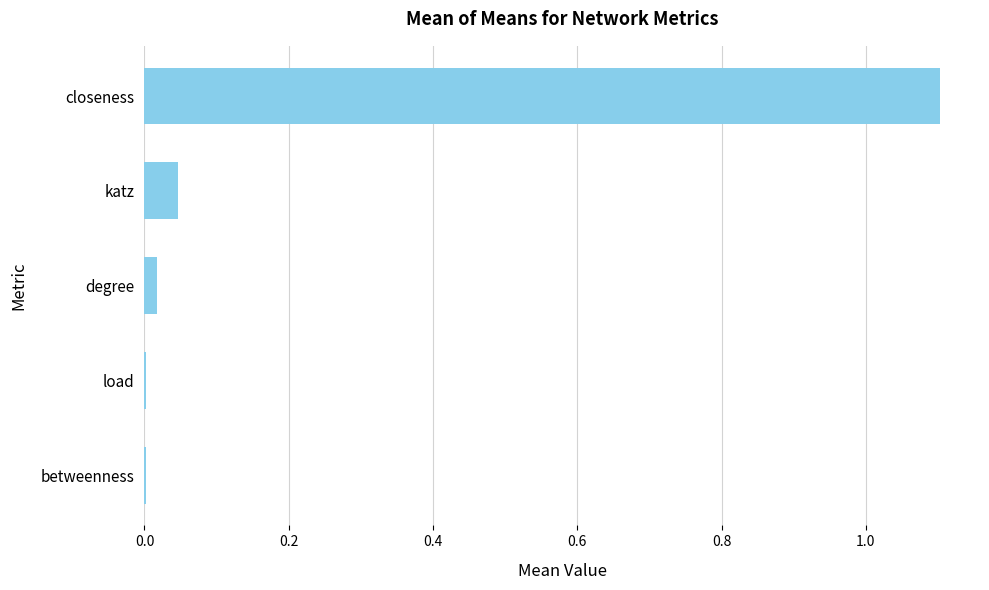

Between load and closeness, which is larger?

closeness